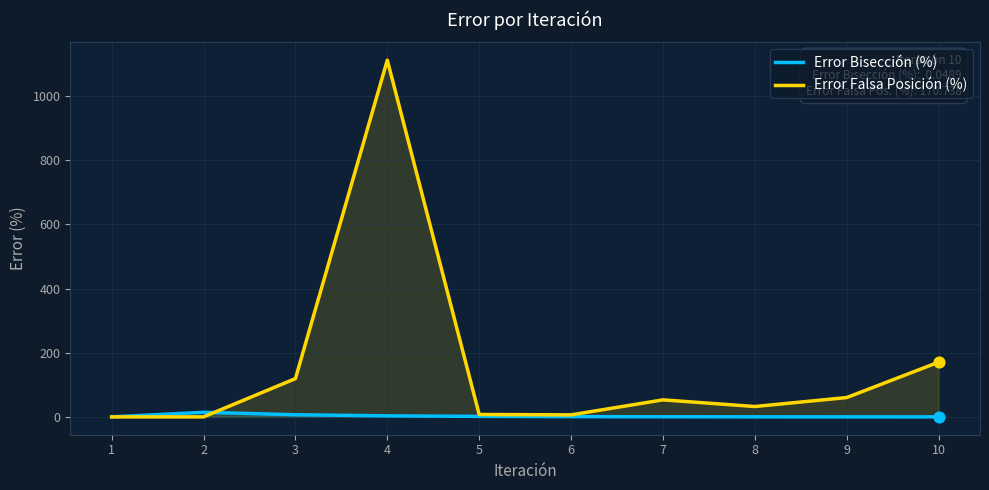

What are all the series names shown in the legend?

Error Bisección (%), Error Falsa Posición (%)